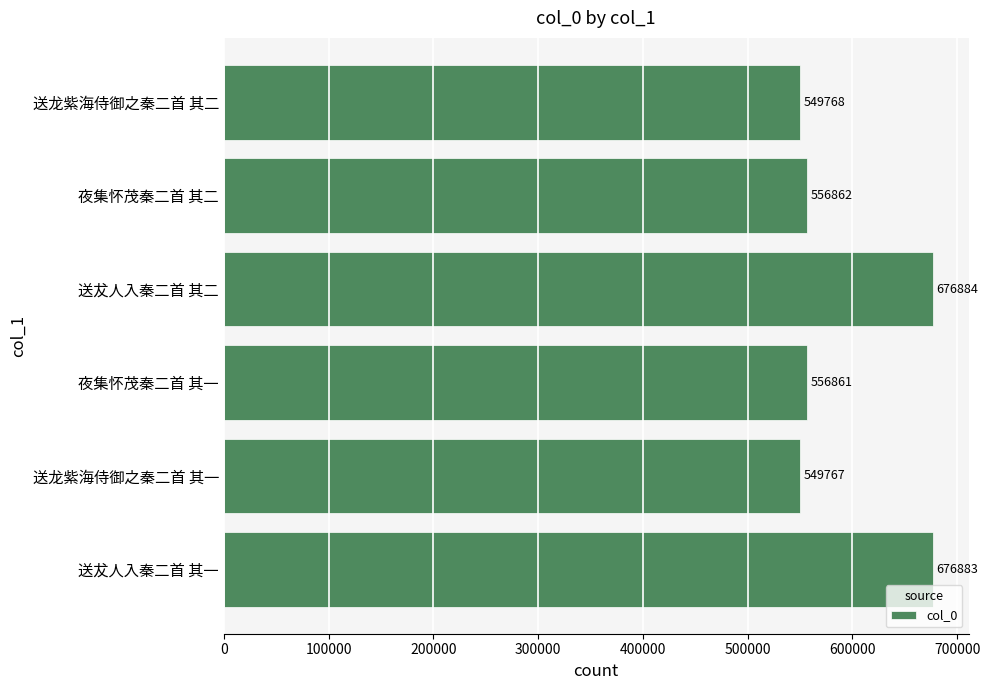

Reading bottom to top, what are all the values shown in this chart?

送犮人入秦二首 其一=676883	送龙紫海侍御之秦二首 其一=549767	夜集怀茂秦二首 其一=556861	送犮人入秦二首 其二=676884	夜集怀茂秦二首 其二=556862	送龙紫海侍御之秦二首 其二=549768